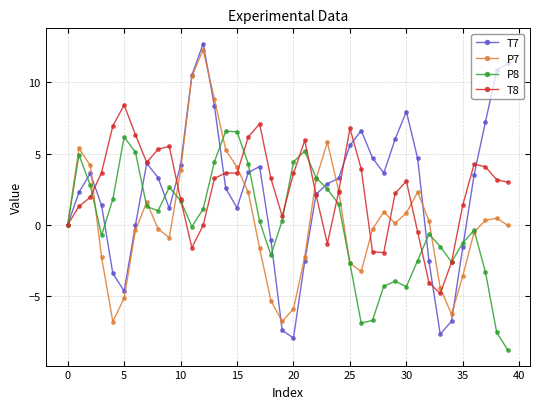

What is the minimum value for T7?

-7.9